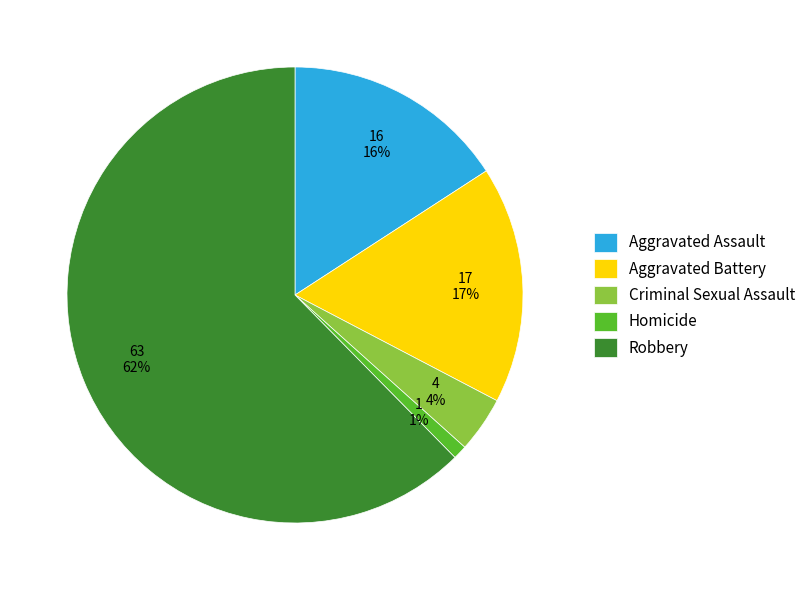

Which has a higher value, Criminal Sexual Assault or Robbery?

Robbery